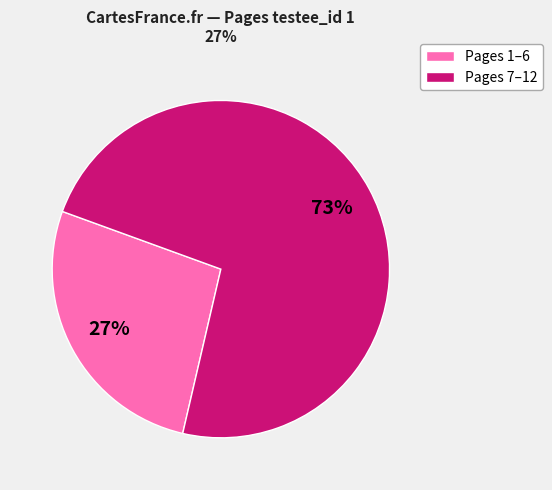

Approximately how many times larger is the value at Pages 7–12 compared to Pages 1–6?

2.7